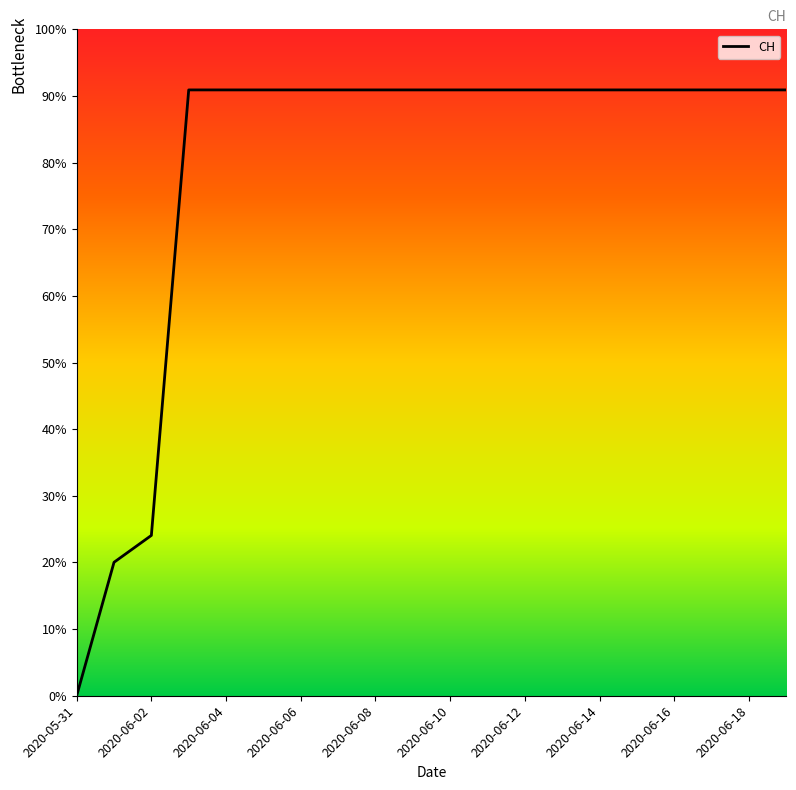

True or false: there are more than 0 points higher than both neighbors.

False